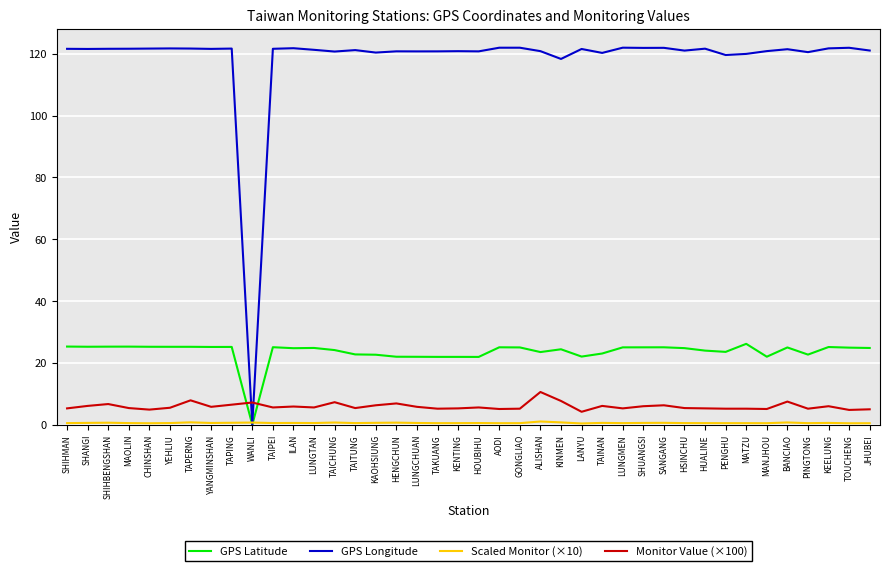

How many intersections are there between Monitor Value (×100) and GPS Longitude?

2